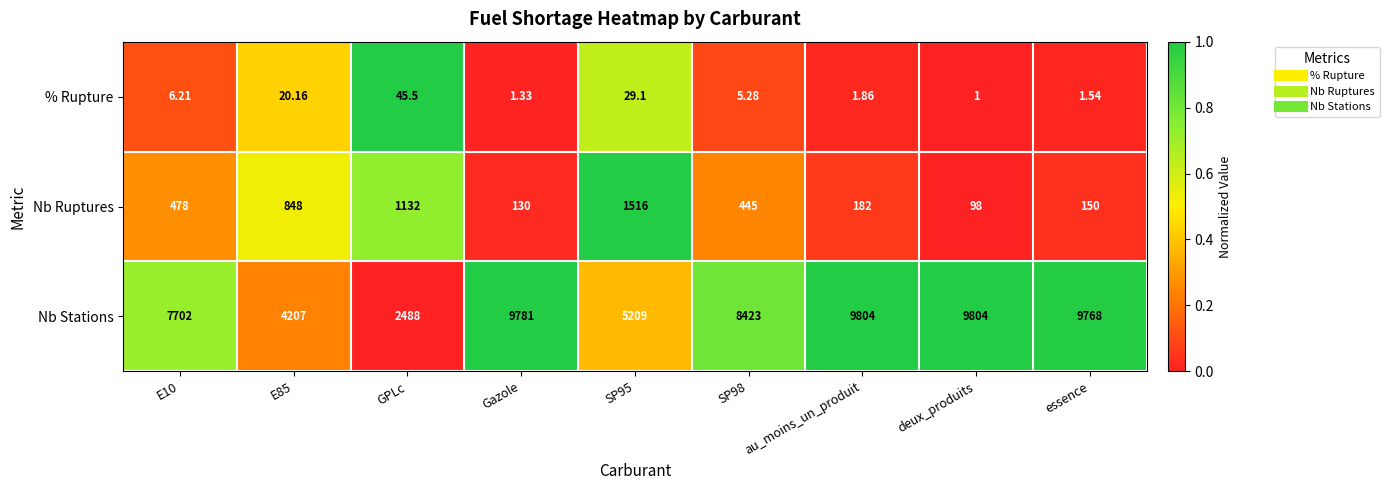

Which category has the lowest value across all series?

deux_produits